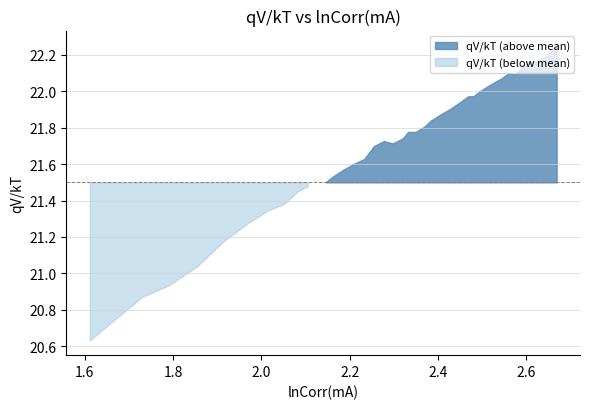

True or false: there are more than 2 points higher than both neighbors.

False